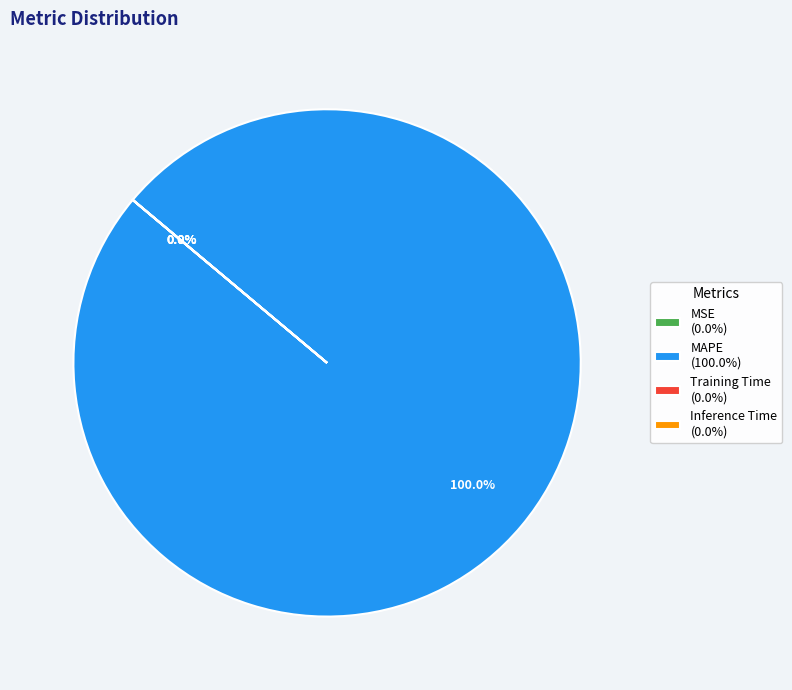

How many segments does this pie chart have?

4